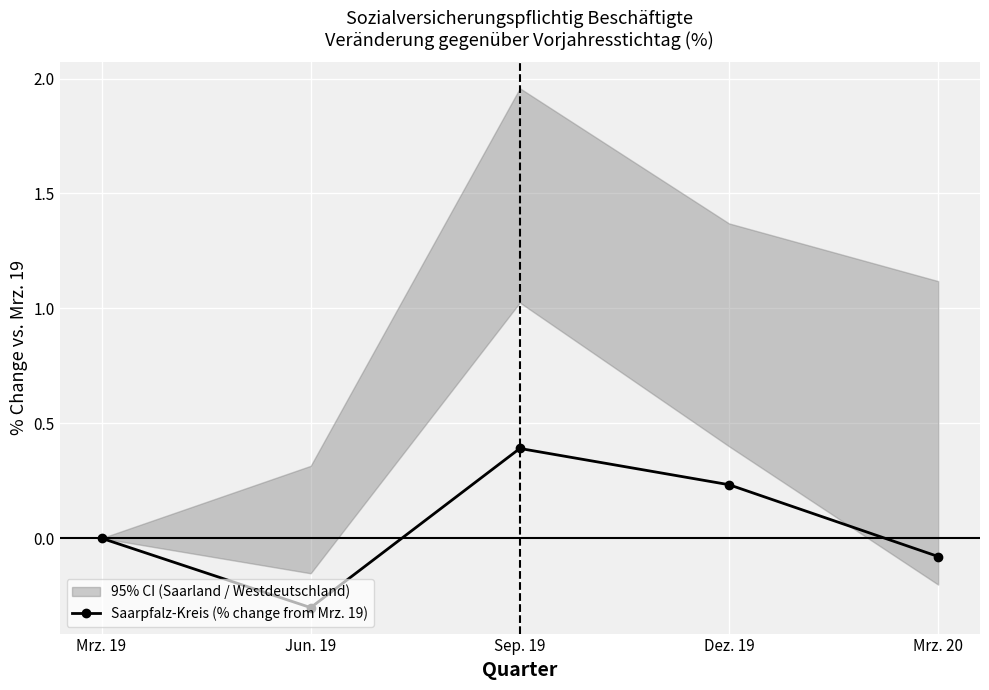

How many data points does each series have?

5